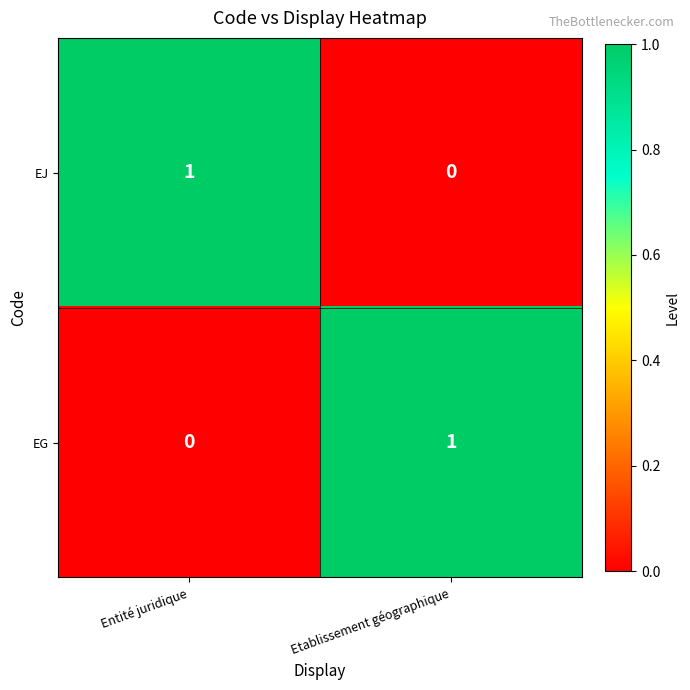

Rank the categories by EJ value from highest to lowest.

Entité juridique, Etablissement géographique